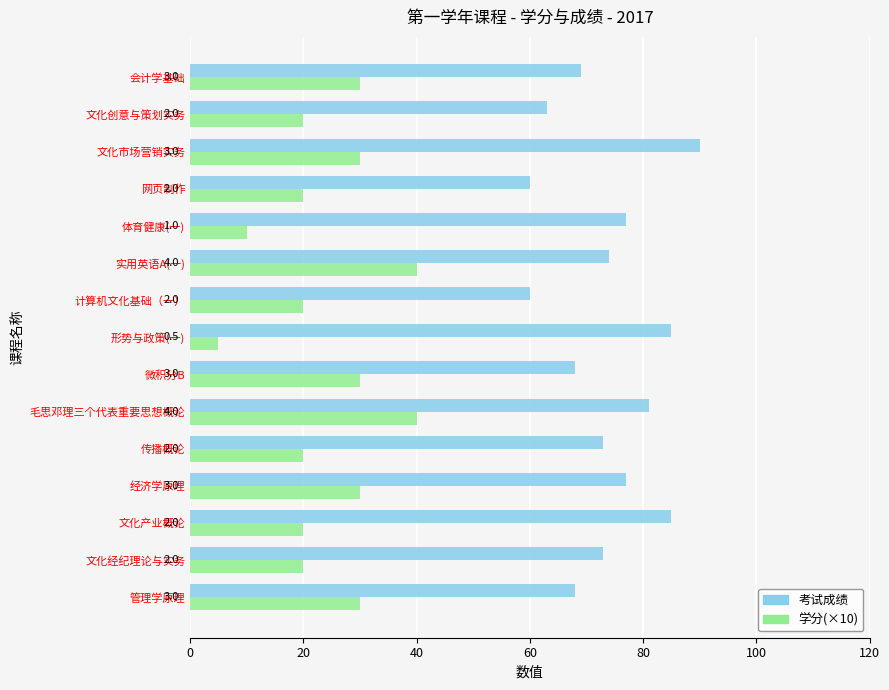

What is the maximum value for 学分(×10)?

40